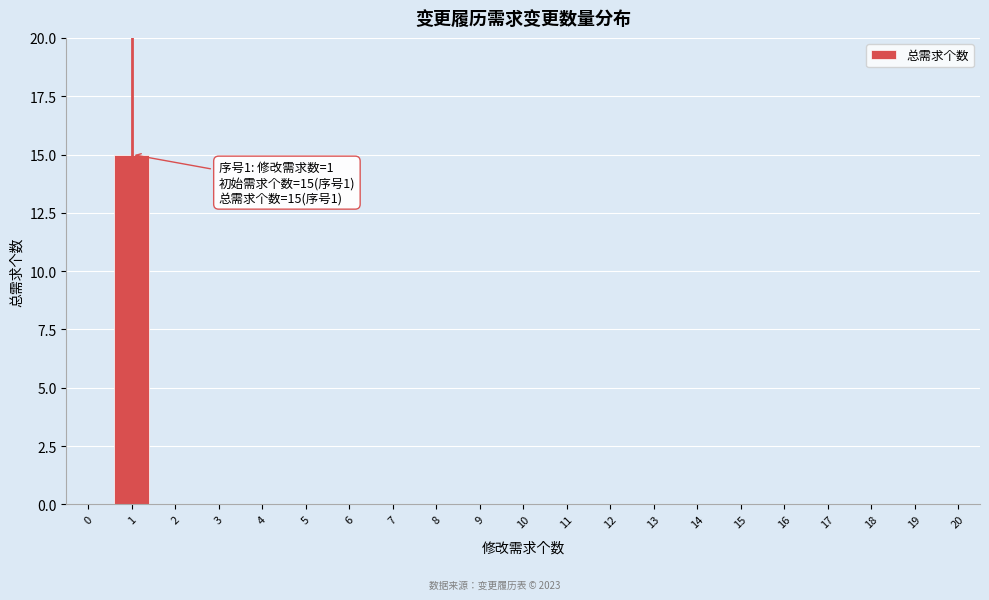

Reading right to left, what are all the values shown in this chart?

20=0	19=0	18=0	17=0	16=0	15=0	14=0	13=0	12=0	11=0	10=0	9=0	8=0	7=0	6=0	5=0	4=0	3=0	2=0	1=15	0=0